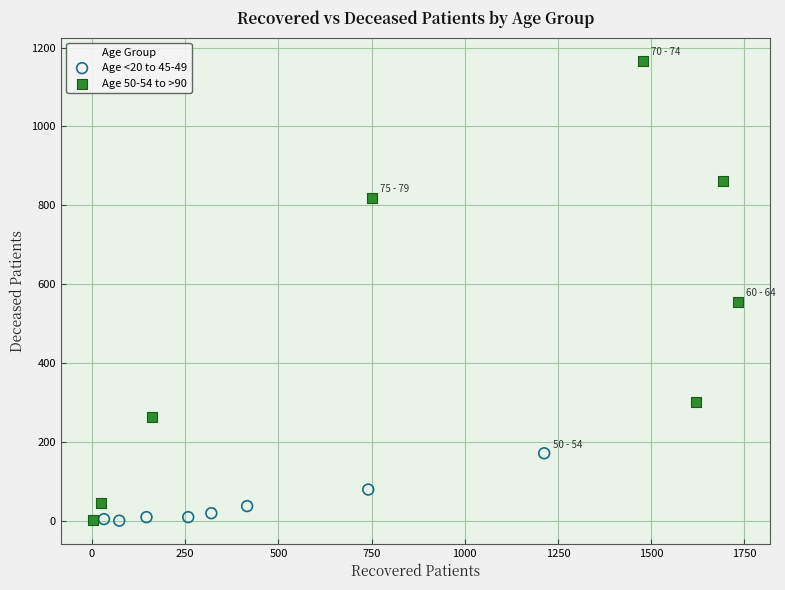

Which series reaches the maximum Y coordinate?

Age 50-54 to >90